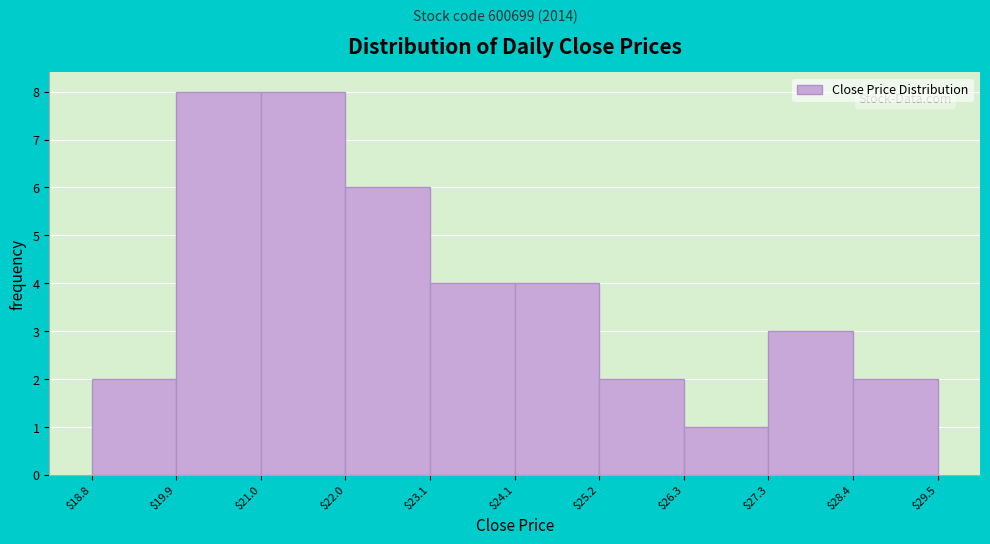

Reading left to right, transcribe this chart: for each bar, give the range it covers on the x-axis and its height. The values are not printed on the chart, so give them approximately, as read against the axis.

$18.8 to $19.9: 2
$19.9 to $21.0: 8
$21.0 to $22.0: 8
$22.0 to $23.1: 6
$23.1 to $24.1: 4
$24.1 to $25.2: 4
$25.2 to $26.3: 2
$26.3 to $27.3: 1
$27.3 to $28.4: 3
$28.4 to $29.5: 2